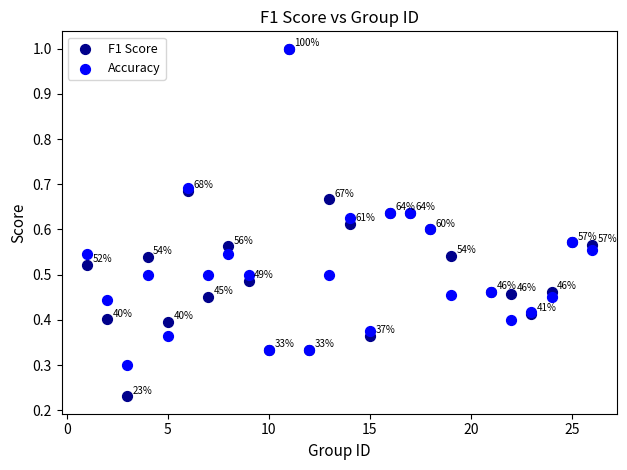

Which series has the widest spread of Y values?

F1 Score